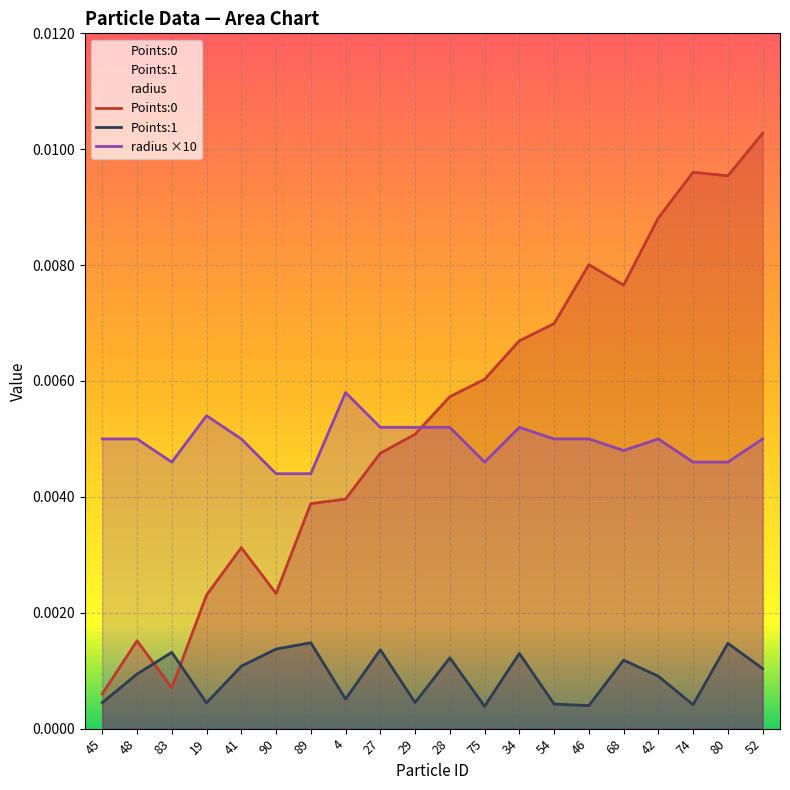

Count the number of data series in this chart.

3